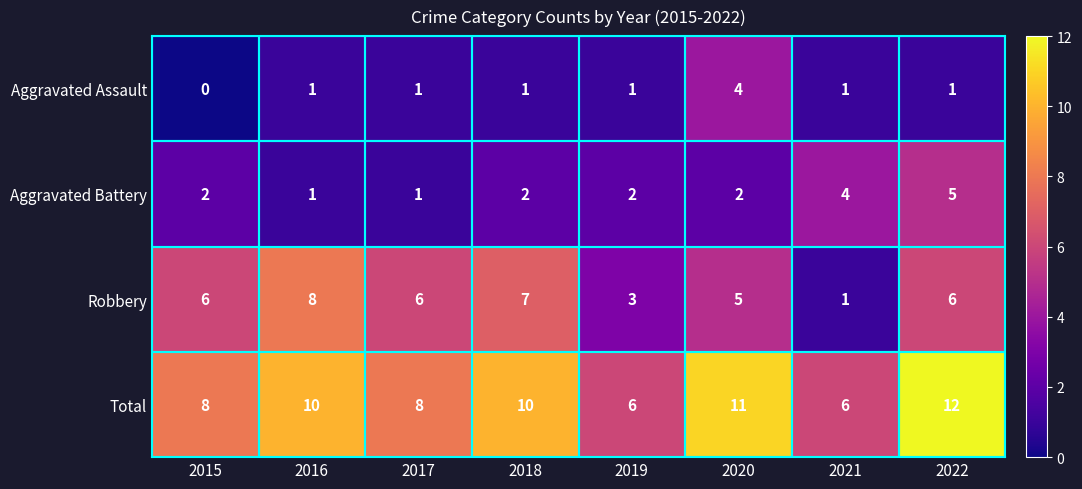

At which category is the sum across all series the highest?

2022